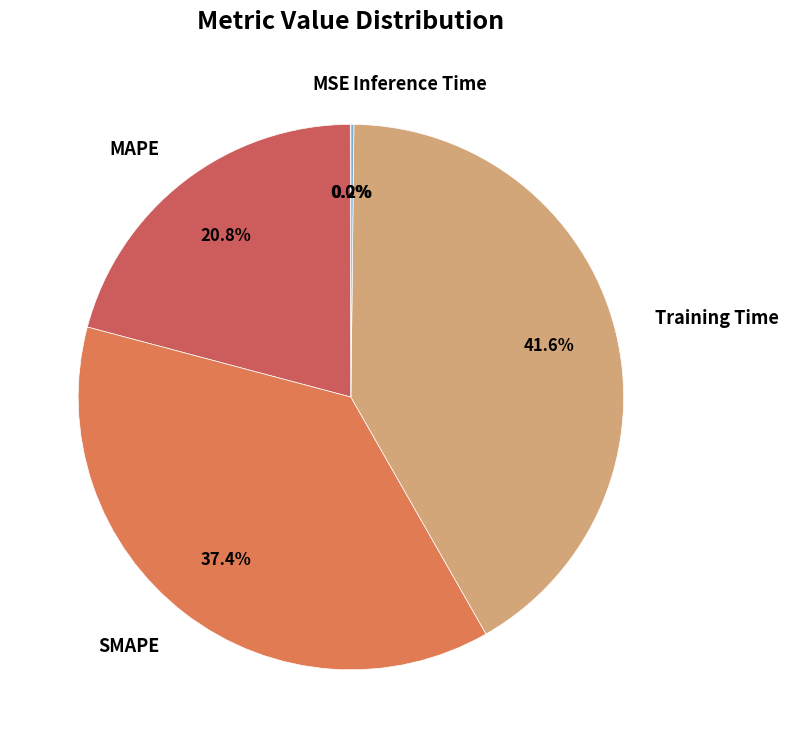

Which has a higher value, Training Time or SMAPE?

Training Time